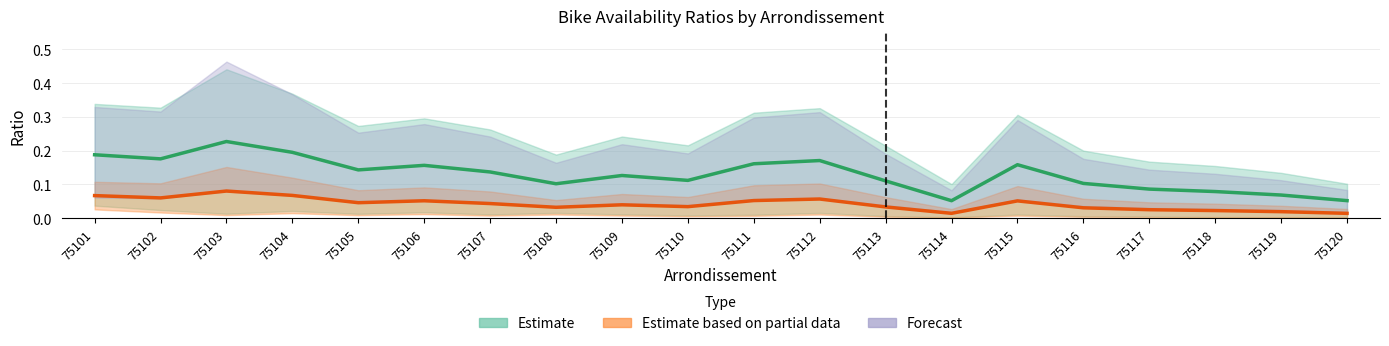

At which category is the sum across all series the highest?

75103